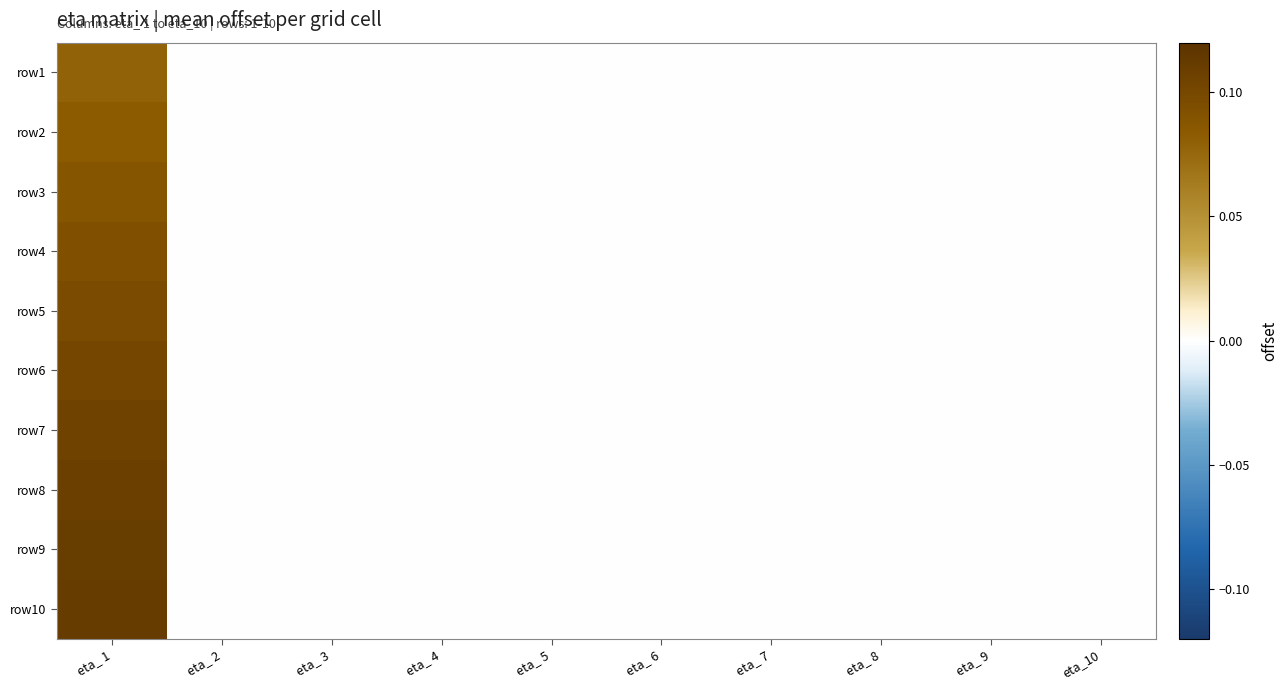

Reading left to right, what are all the values shown in this chart?

row1: eta_ 1=0.1	eta_ 2=0.0	eta_ 3=0.0	eta_ 4=0.0	eta_ 5=0.0	eta_ 6=0.0	eta_ 7=0.0	eta_ 8=0.0	eta_ 9=0.0	eta_10=0.0
row2: eta_ 1=0.1	eta_ 2=0.0	eta_ 3=0.0	eta_ 4=0.0	eta_ 5=0.0	eta_ 6=0.0	eta_ 7=0.0	eta_ 8=0.0	eta_ 9=0.0	eta_10=0.0
row3: eta_ 1=0.1	eta_ 2=0.0	eta_ 3=0.0	eta_ 4=0.0	eta_ 5=0.0	eta_ 6=0.0	eta_ 7=0.0	eta_ 8=0.0	eta_ 9=0.0	eta_10=0.0
row4: eta_ 1=0.1	eta_ 2=0.0	eta_ 3=0.0	eta_ 4=0.0	eta_ 5=0.0	eta_ 6=0.0	eta_ 7=0.0	eta_ 8=0.0	eta_ 9=0.0	eta_10=0.0
row5: eta_ 1=0.1	eta_ 2=0.0	eta_ 3=0.0	eta_ 4=0.0	eta_ 5=0.0	eta_ 6=0.0	eta_ 7=0.0	eta_ 8=0.0	eta_ 9=0.0	eta_10=0.0
row6: eta_ 1=0.1	eta_ 2=0.0	eta_ 3=0.0	eta_ 4=0.0	eta_ 5=0.0	eta_ 6=0.0	eta_ 7=0.0	eta_ 8=0.0	eta_ 9=0.0	eta_10=0.0
row7: eta_ 1=0.1	eta_ 2=0.0	eta_ 3=0.0	eta_ 4=0.0	eta_ 5=0.0	eta_ 6=0.0	eta_ 7=0.0	eta_ 8=0.0	eta_ 9=0.0	eta_10=0.0
row8: eta_ 1=0.1	eta_ 2=0.0	eta_ 3=0.0	eta_ 4=0.0	eta_ 5=0.0	eta_ 6=0.0	eta_ 7=0.0	eta_ 8=0.0	eta_ 9=0.0	eta_10=0.0
row9: eta_ 1=0.1	eta_ 2=0.0	eta_ 3=0.0	eta_ 4=0.0	eta_ 5=0.0	eta_ 6=0.0	eta_ 7=0.0	eta_ 8=0.0	eta_ 9=0.0	eta_10=0.0
row10: eta_ 1=0.1	eta_ 2=0.0	eta_ 3=0.0	eta_ 4=0.0	eta_ 5=0.0	eta_ 6=0.0	eta_ 7=0.0	eta_ 8=0.0	eta_ 9=0.0	eta_10=0.0